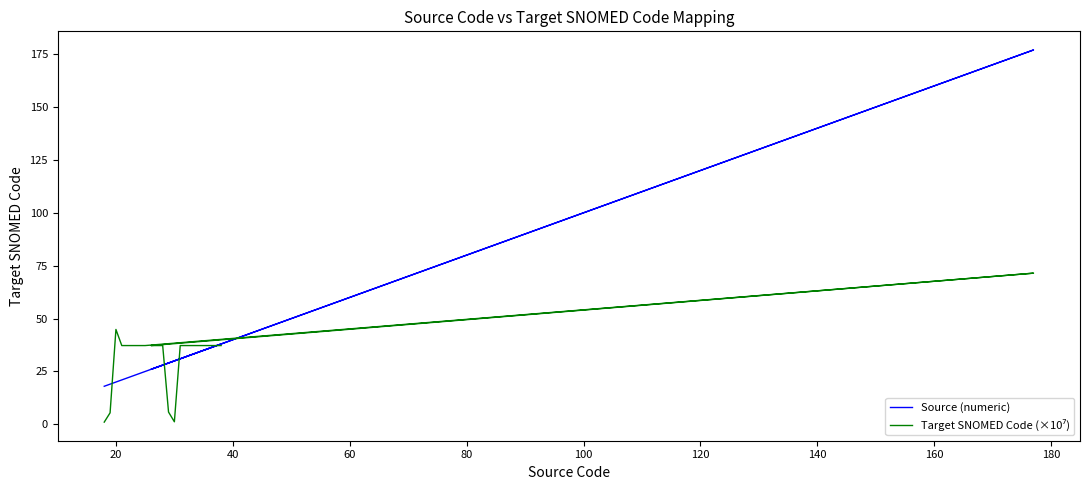

Is this an area chart (filled region under the line)?

No